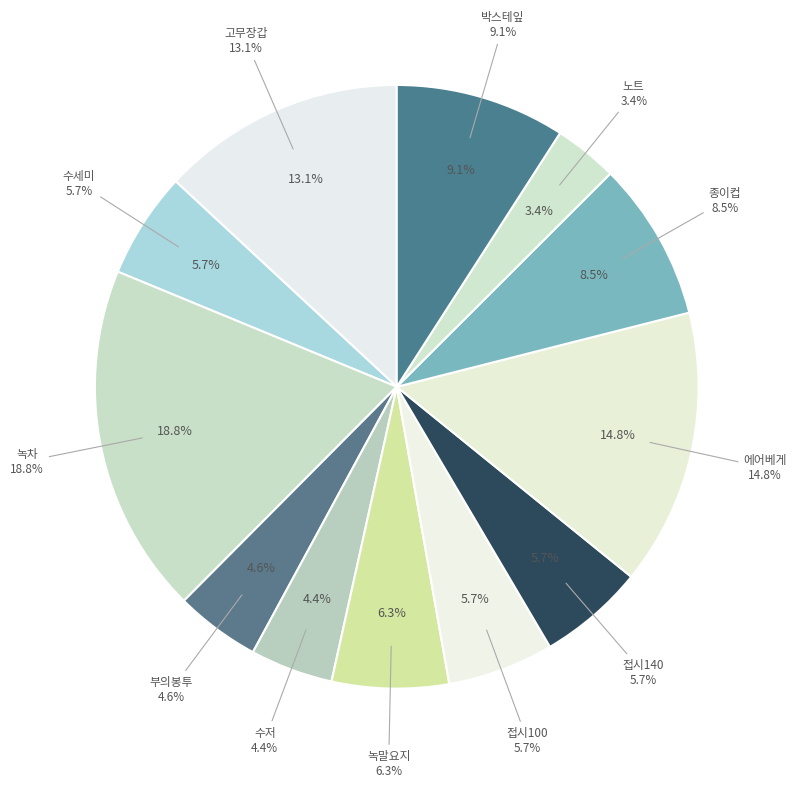

Do 수세미 and 종이컵 together represent more than half of the pie?

No